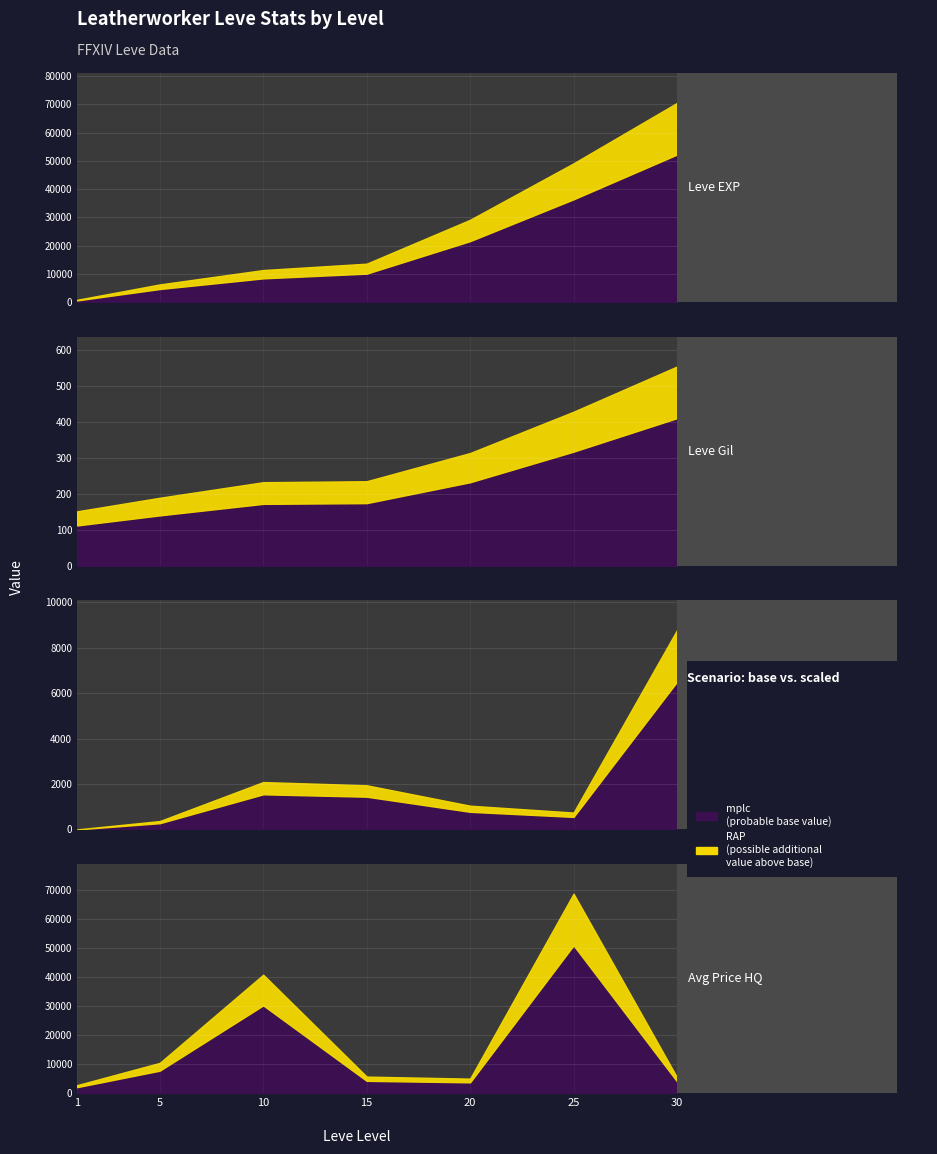

Does the chart display data point markers on the line(s)?

No